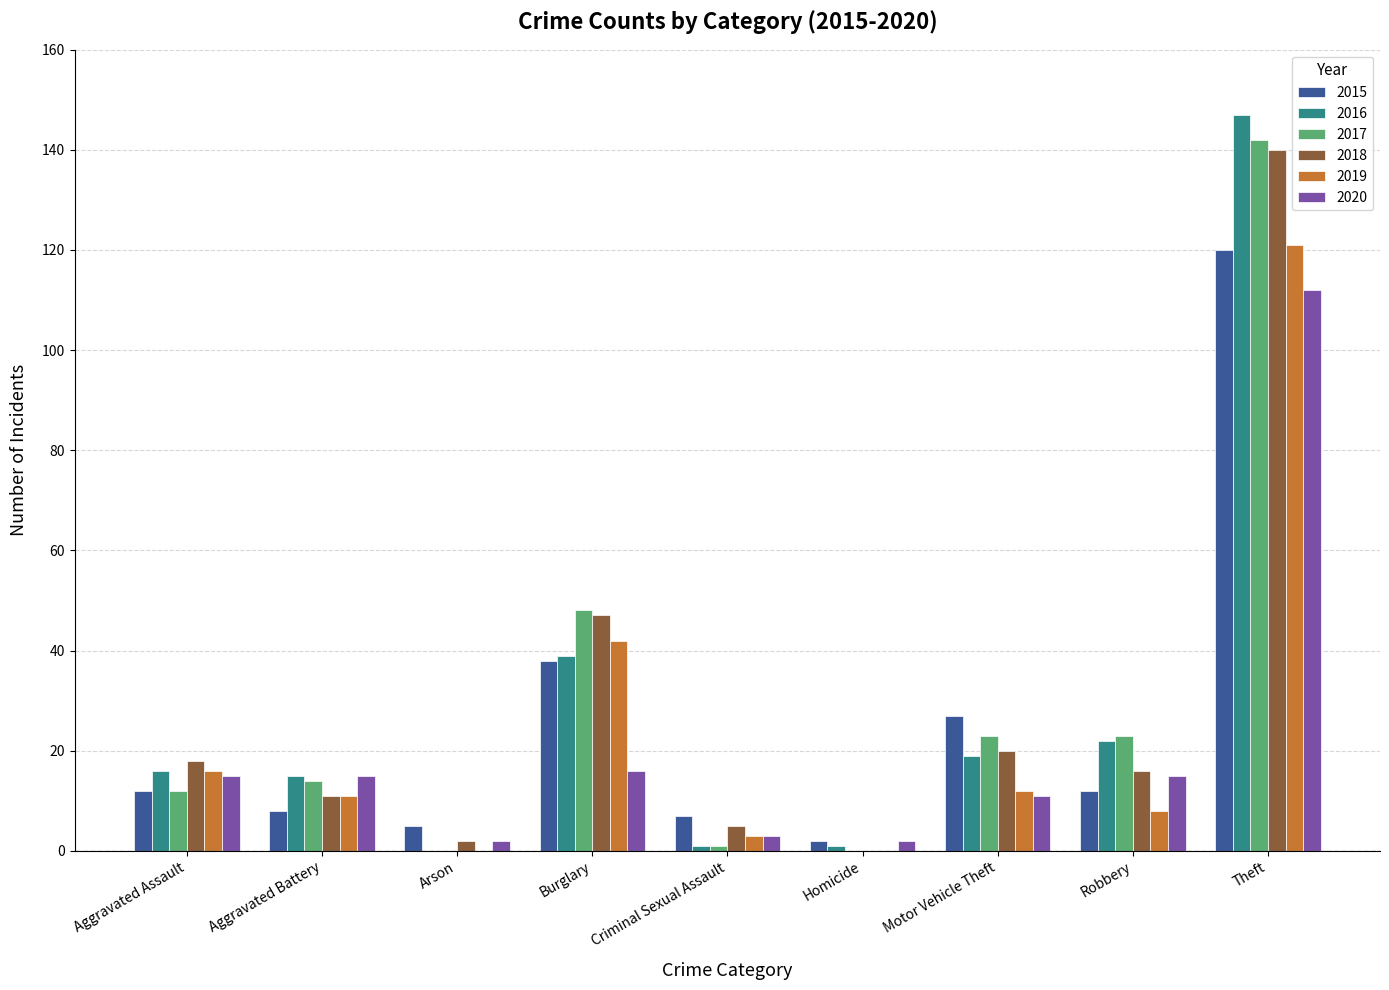

How many data points does each series have?

9